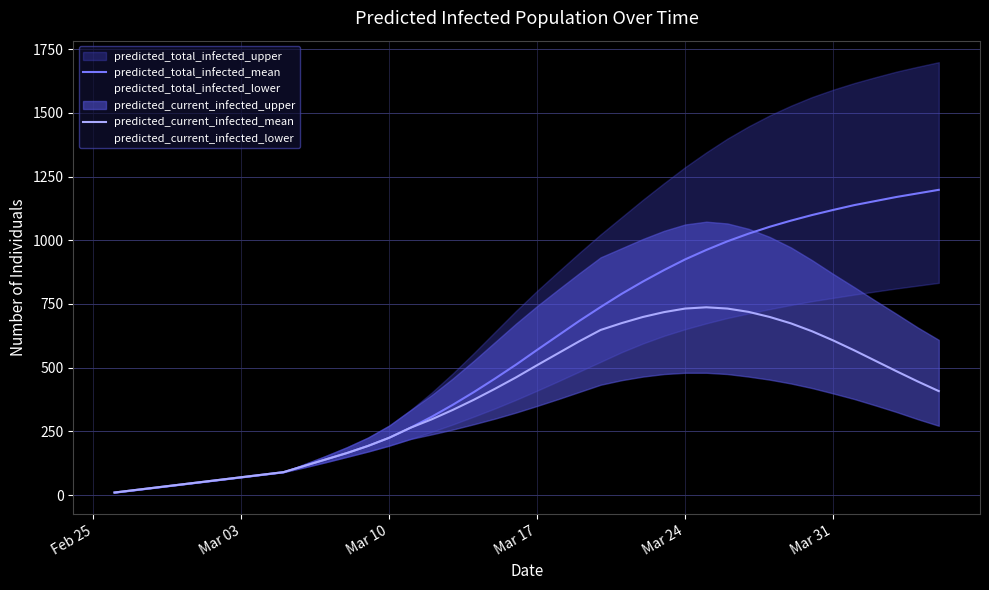

What is the maximum value for predicted_total_infected_mean?

1198